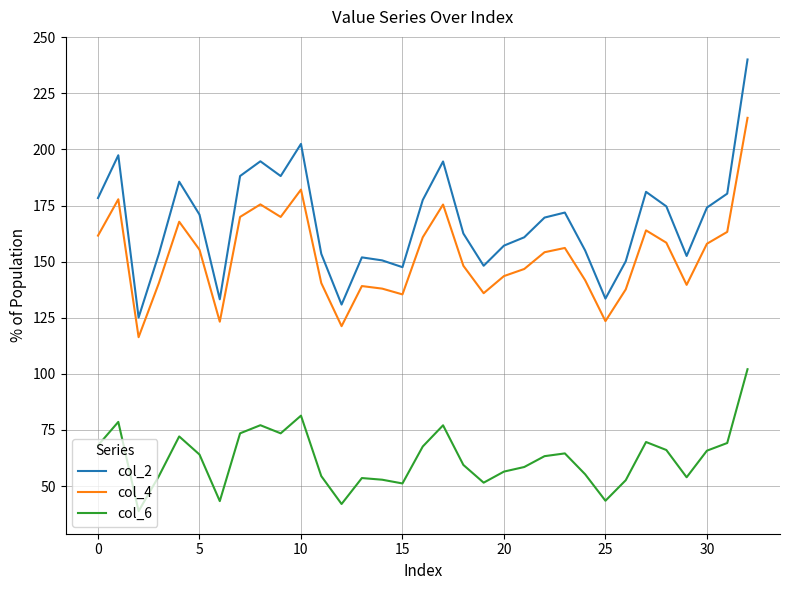

What is the highest value of the col_6 series?

102.1